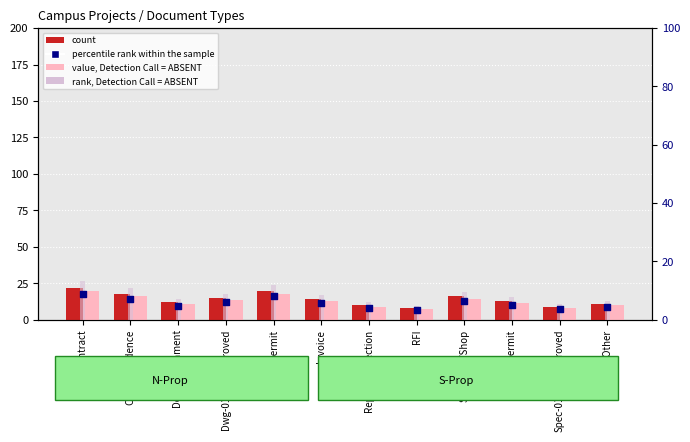

Which series contains the lowest Y value?

percentile rank within the sample